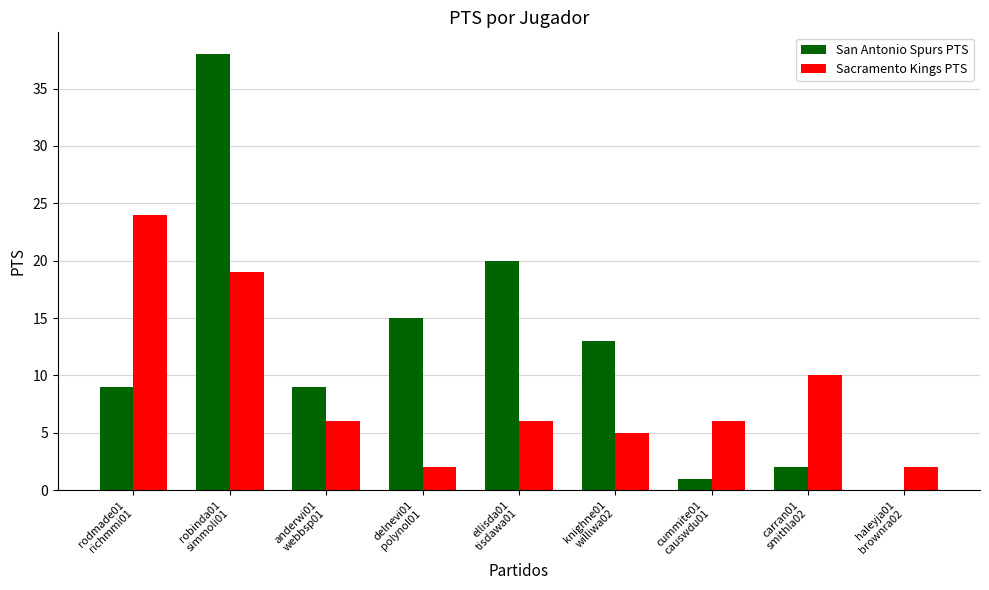

What is the sum of all San Antonio Spurs PTS values?

107